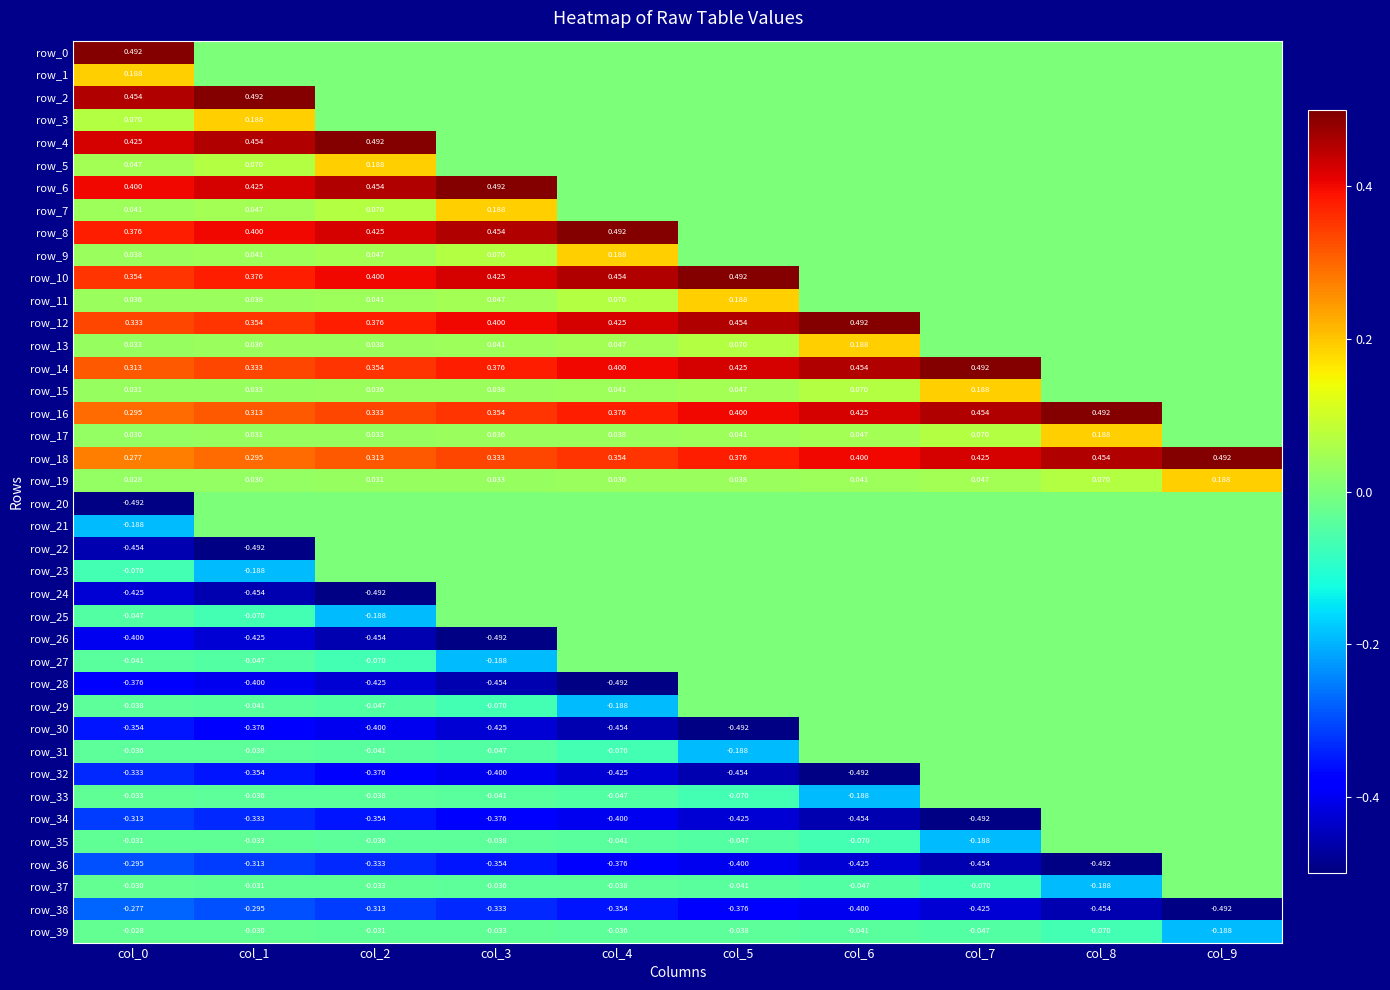

What is the difference between the maximum and minimum values in the row_36 series?

0.5